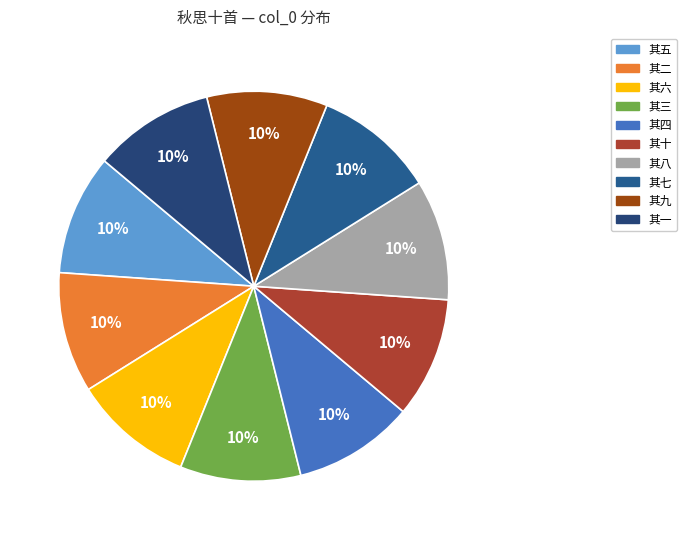

To the nearest percent, what is the combined percentage of 其五 and 其七?

20%